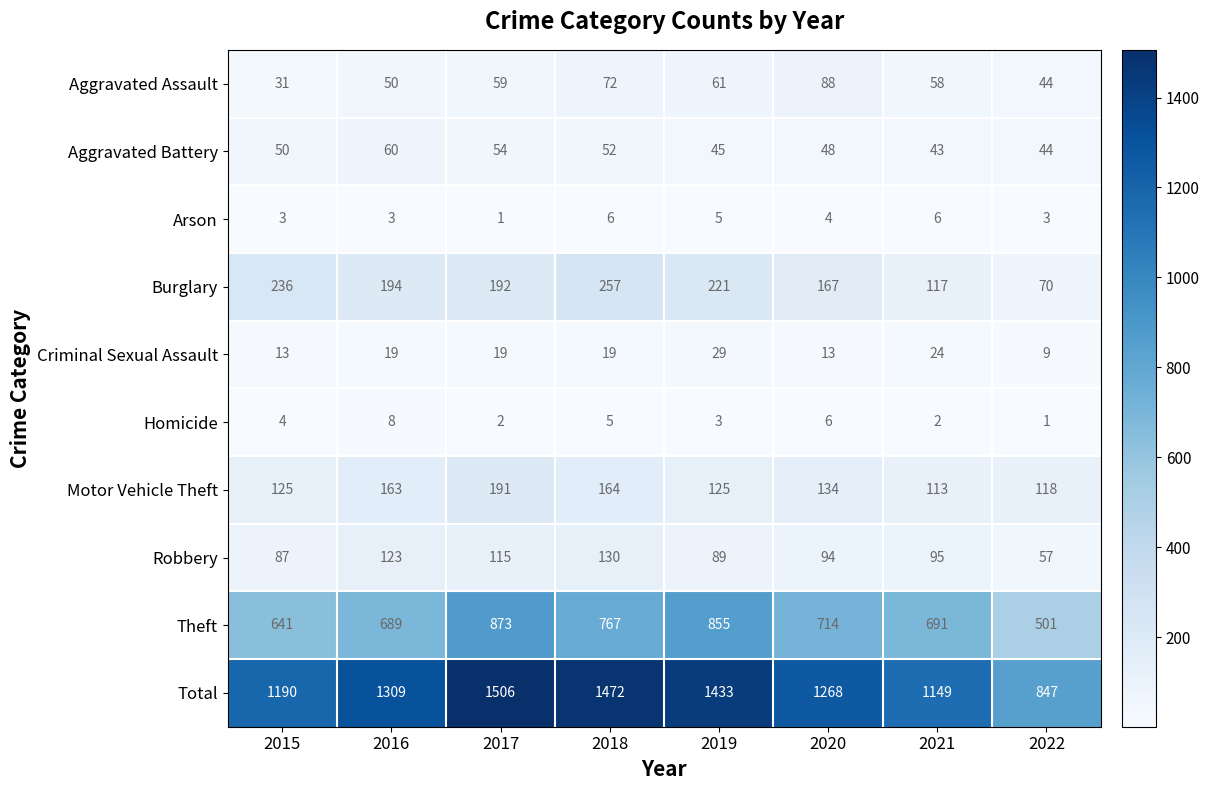

List the labels in order of Burglary value, largest first.

2018, 2015, 2019, 2016, 2017, 2020, 2021, 2022